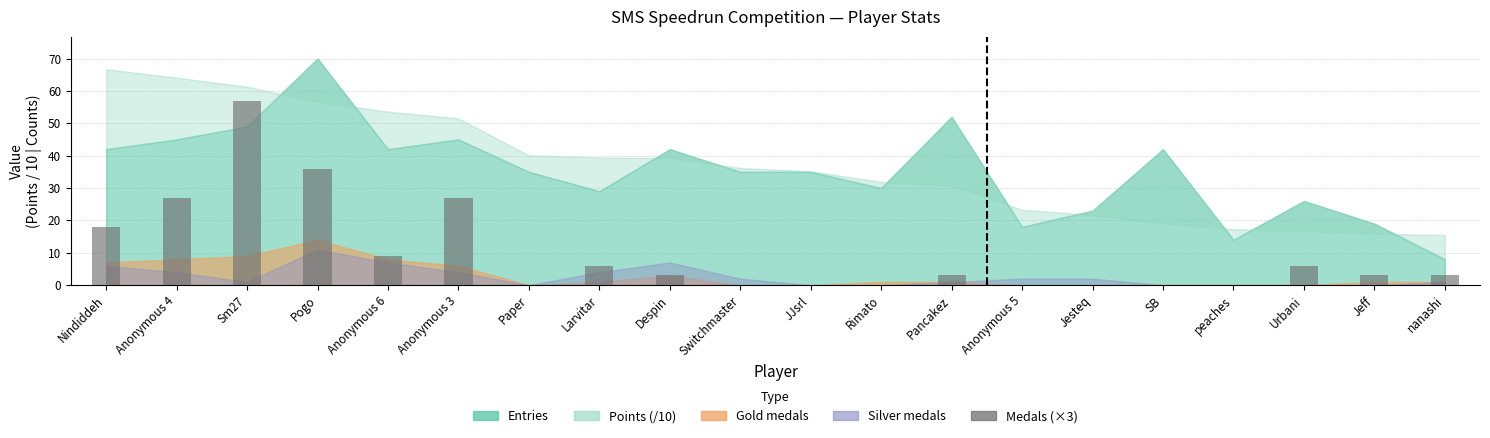

The value at Nindiddeh is 18. True or false?

True